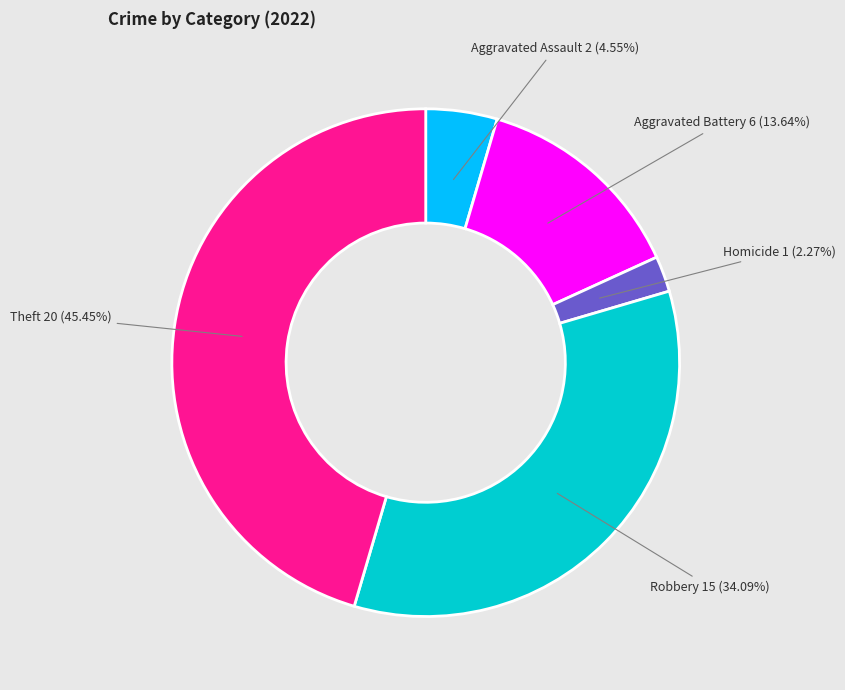

What is the smallest slice in the pie chart?

Homicide